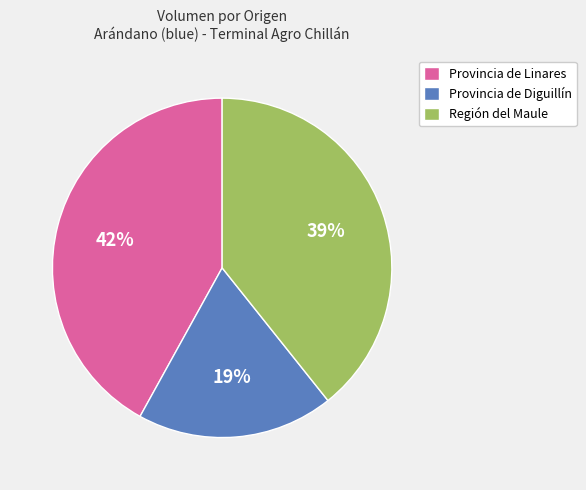

Do Provincia de Linares and Región del Maule together represent more than half of the pie?

Yes